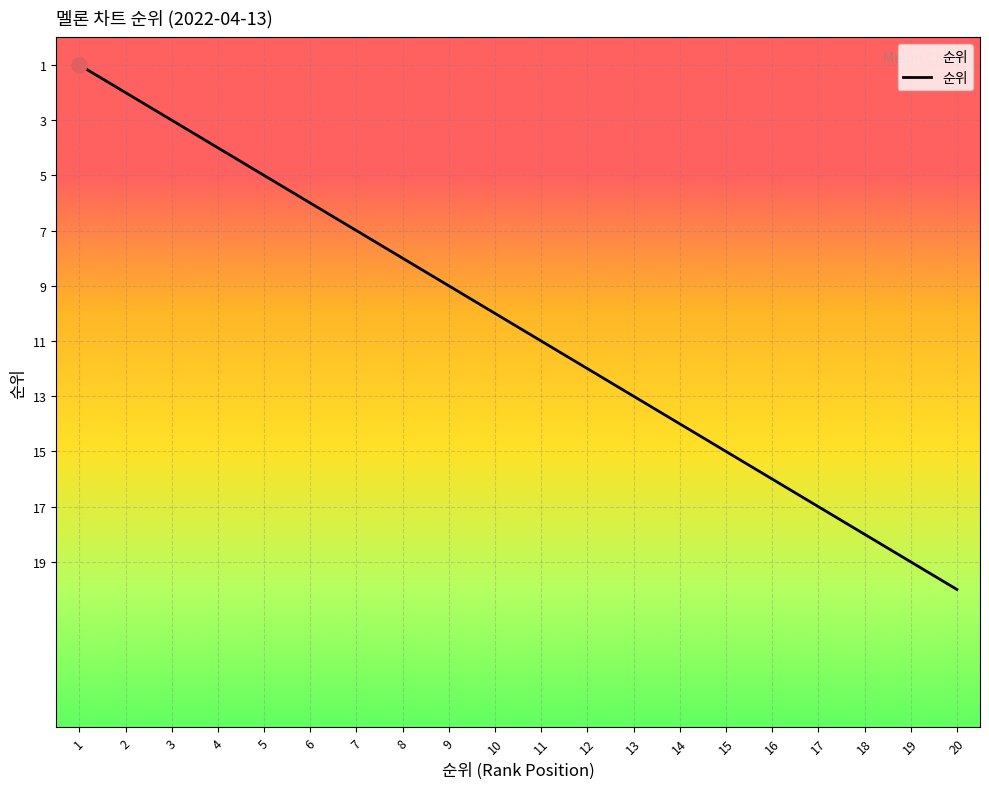

What is the change in value from 11 to 15?

+4